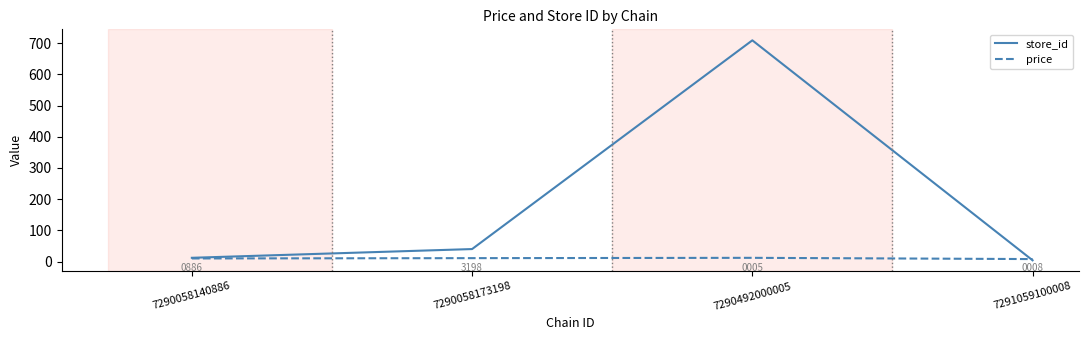

What is the difference between the highest and lowest values at 7291059100008?

3.9